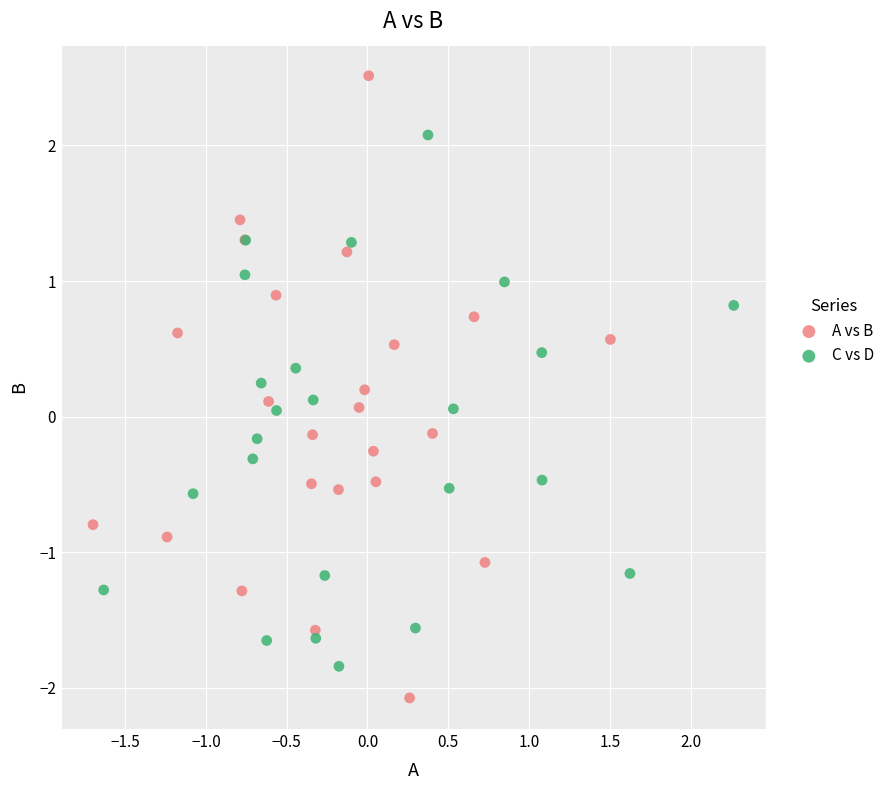

Which series reaches the maximum Y coordinate?

A vs B